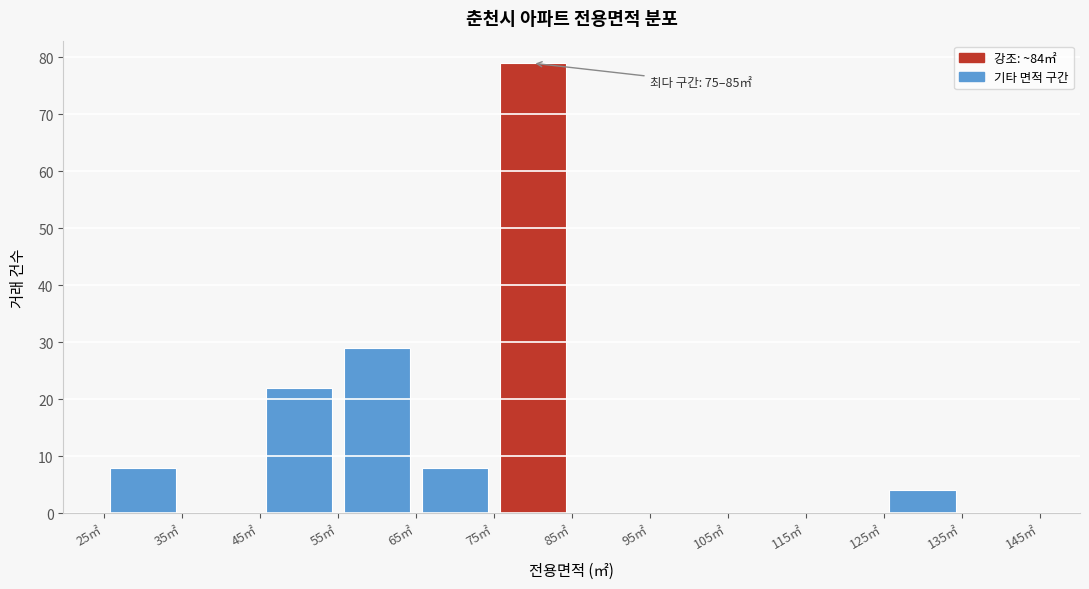

Which range on the x-axis has the tallest bar?

75 to 85